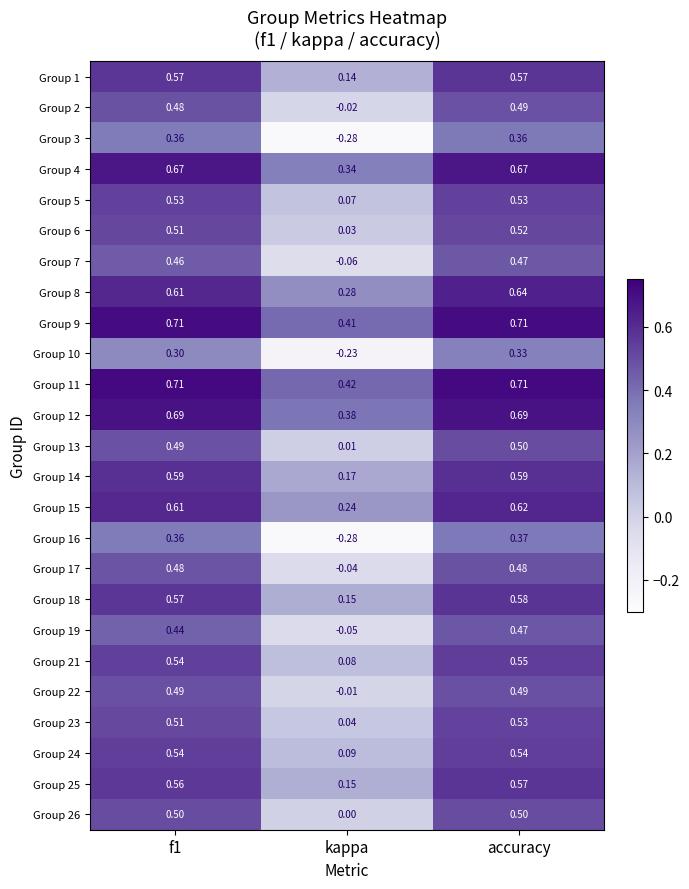

Which series has the widest spread of values?

Group 16